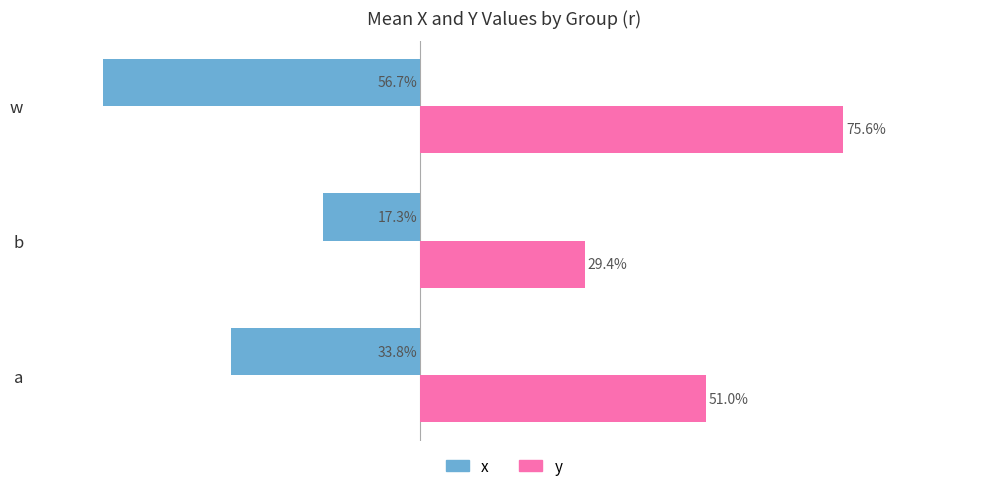

At which category does the chart reach its peak across all series?

w